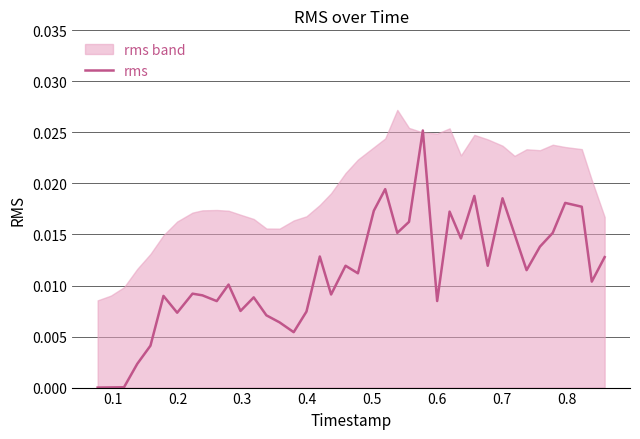

Does the chart have visible grid lines?

Yes